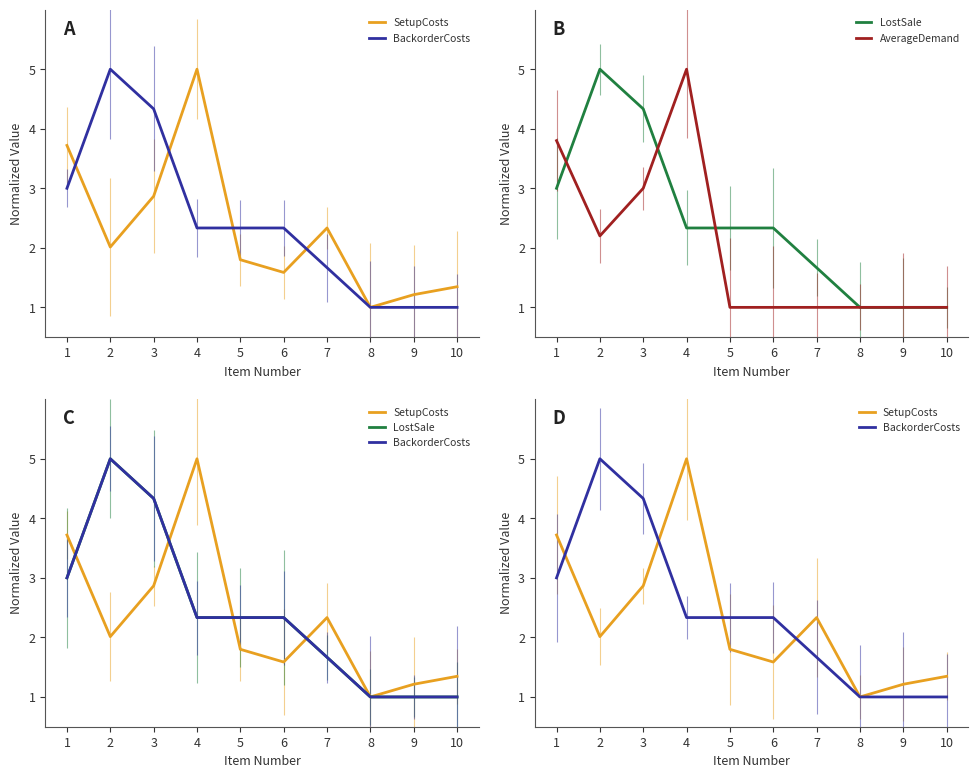

At how many categories does at least one series exceed 3?

4